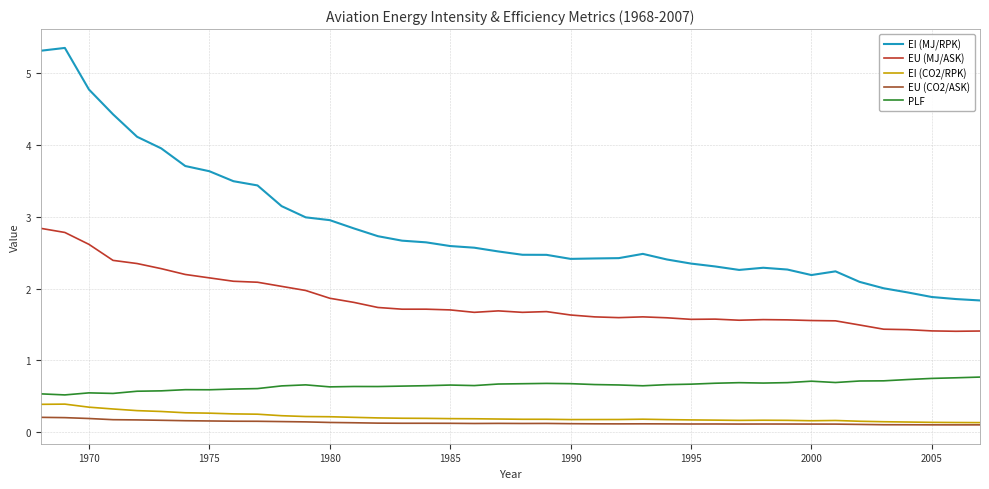

What is the maximum value shown in the chart?

5.3